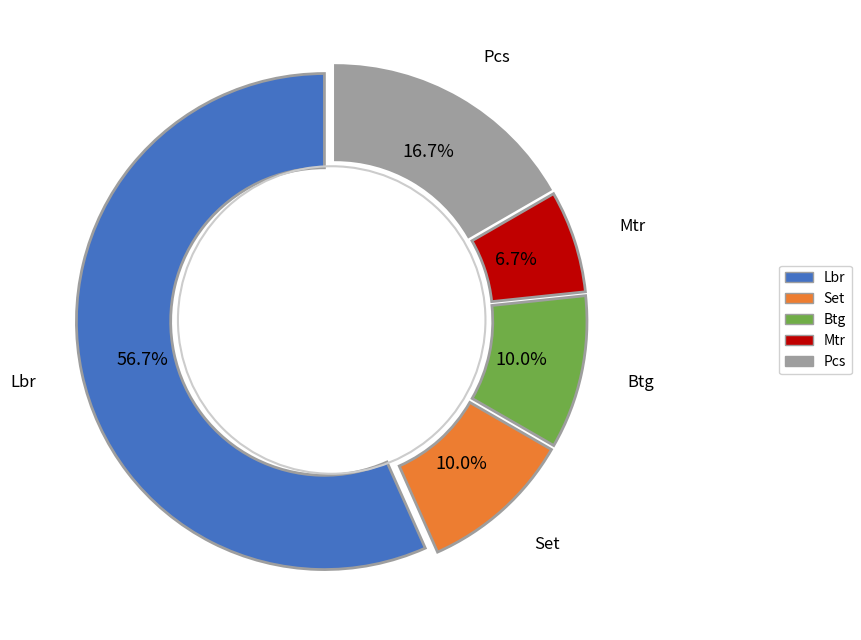

What percentage is NOT represented by Btg?

90.0%